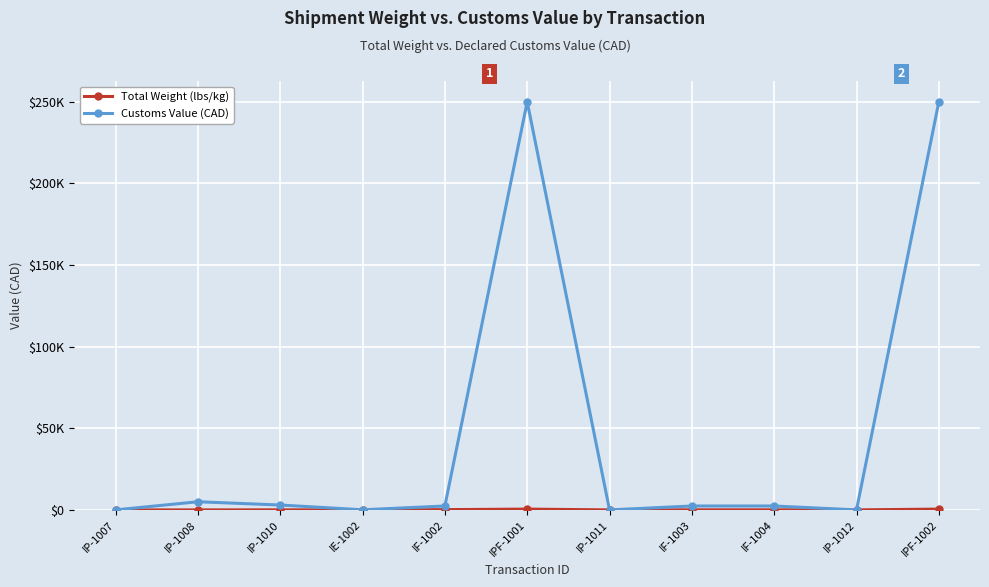

Reading left to right, what are all the values shown in this chart?

Total Weight (lbs/kg): 4	10	40	3	180	500	10	60	60	20	500
Customs Value (CAD): 15	5000	3000	80	2400	250000	15	2400	2400	15	250000